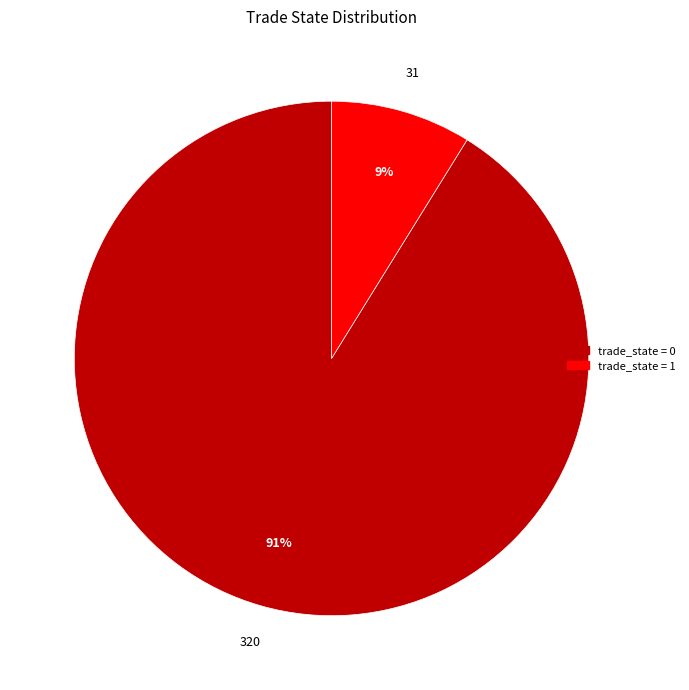

Does any single category account for the majority?

Yes